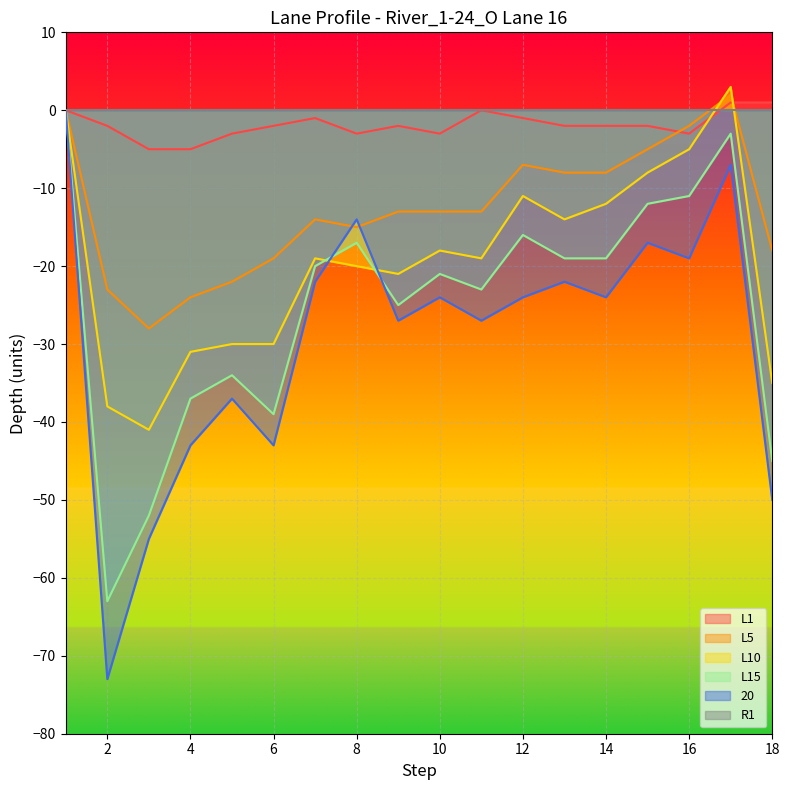

After their last crossing, which series has the higher values: L5 or 20?

L5